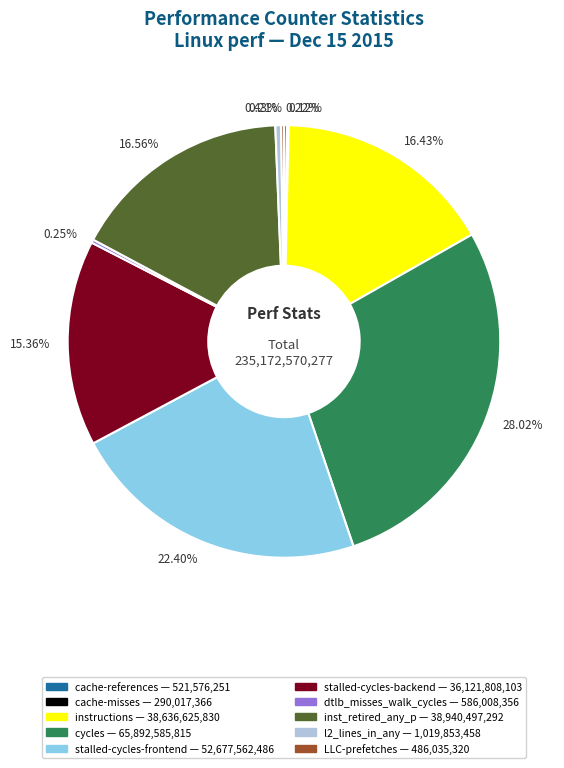

Is there a majority slice in this chart?

No